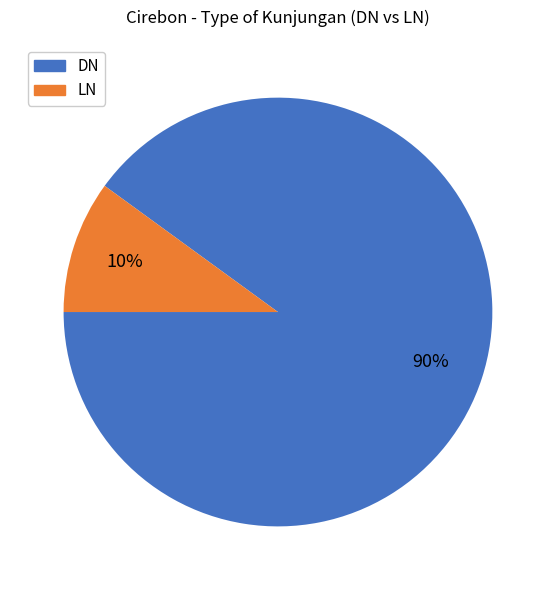

How many slices are in this pie chart?

2